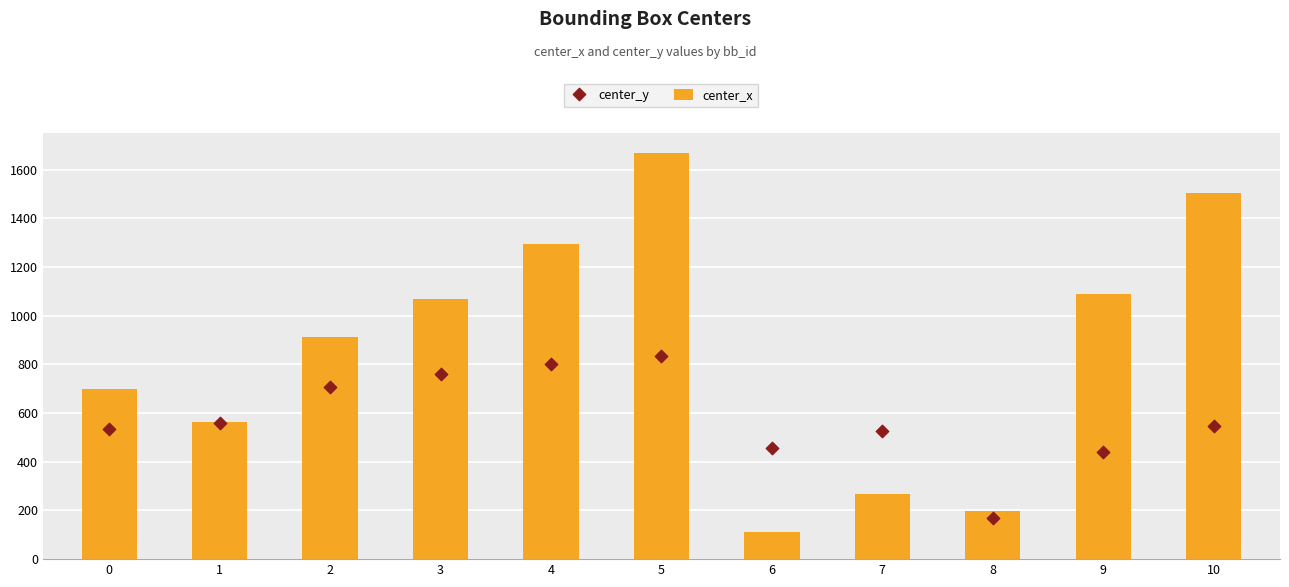

What are all the series names shown in the legend?

center_x, center_y